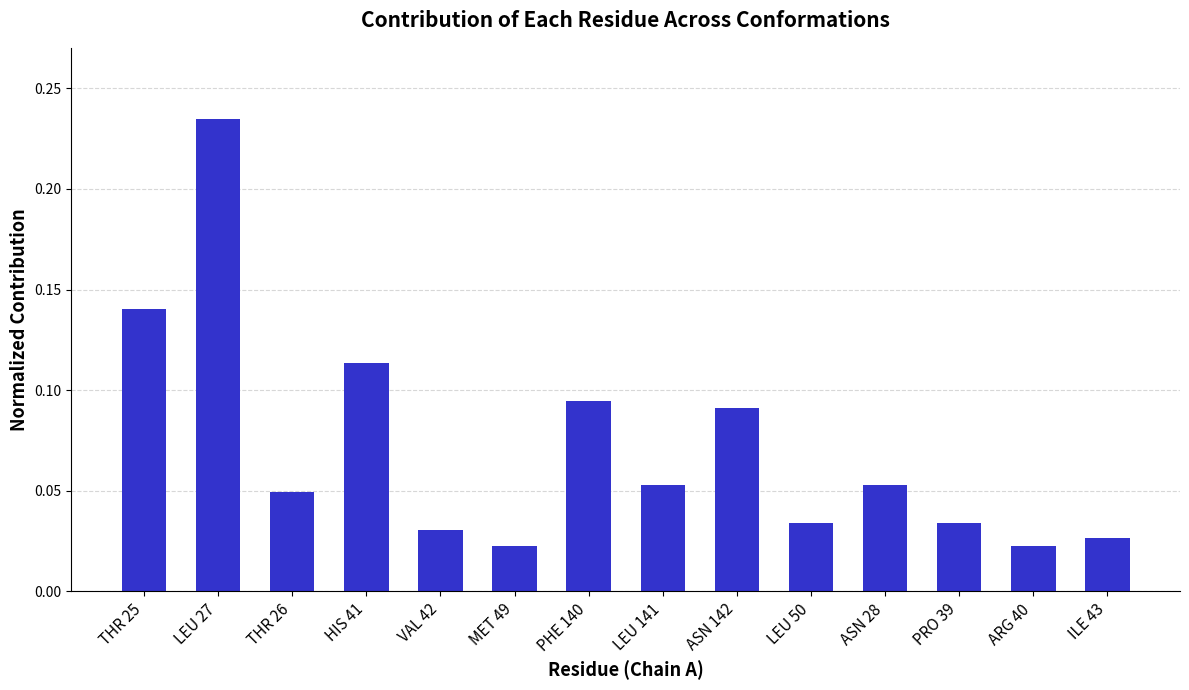

Which label corresponds to the largest value in the chart?

LEU 27